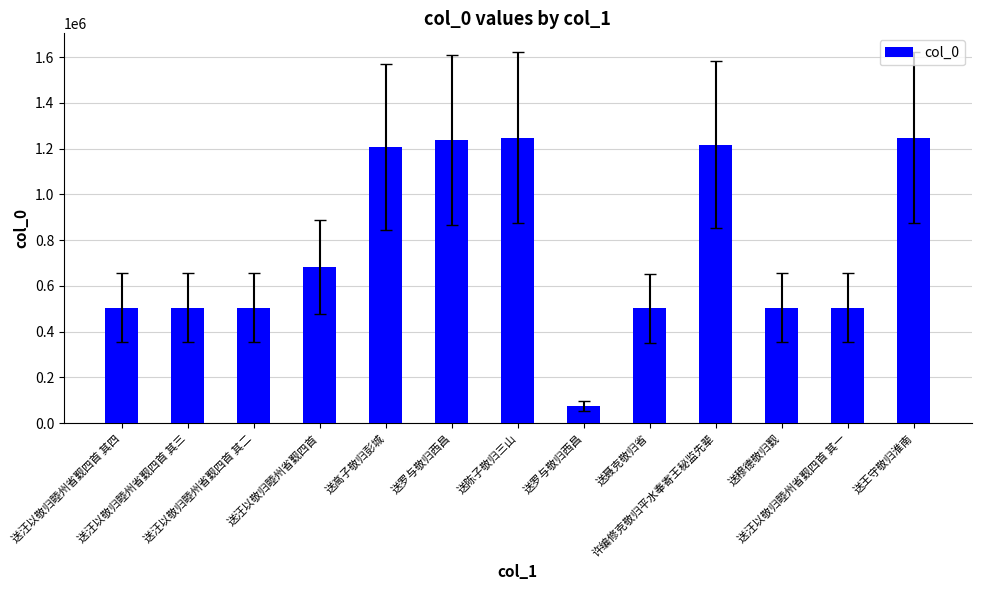

What is the greatest value displayed?

1248118